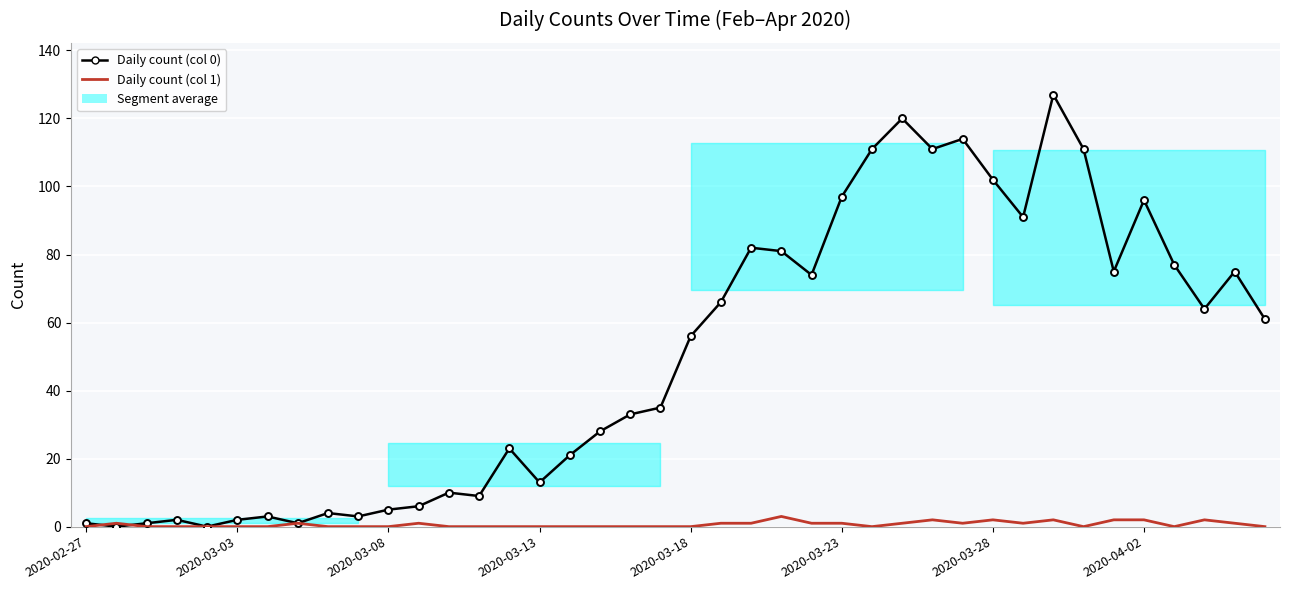

Which series has the largest total across all categories?

Daily count (col 0)